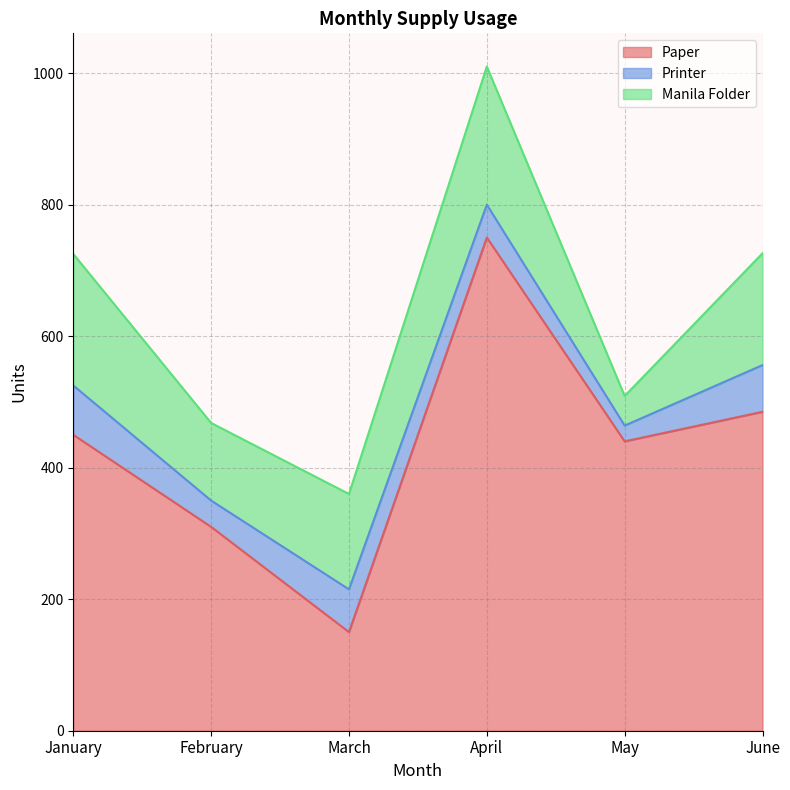

Where is the first local minimum for Printer?

February